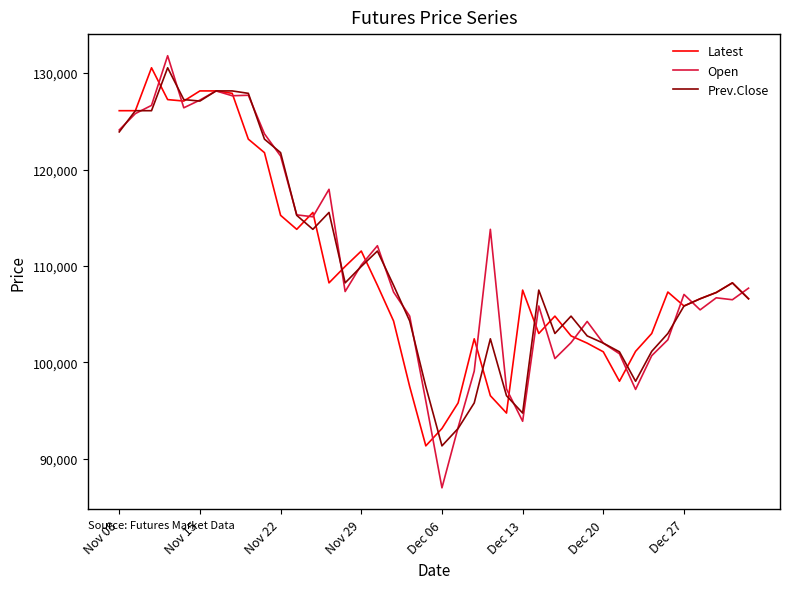

What is the minimum value for Latest?

91350